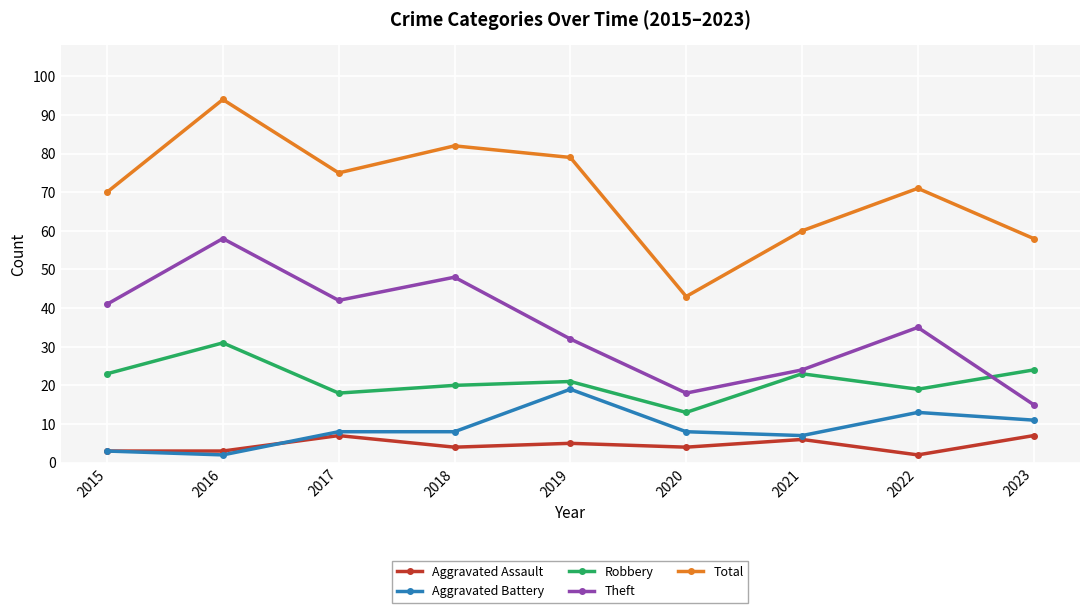

What is the average value of the Aggravated Assault series?

5